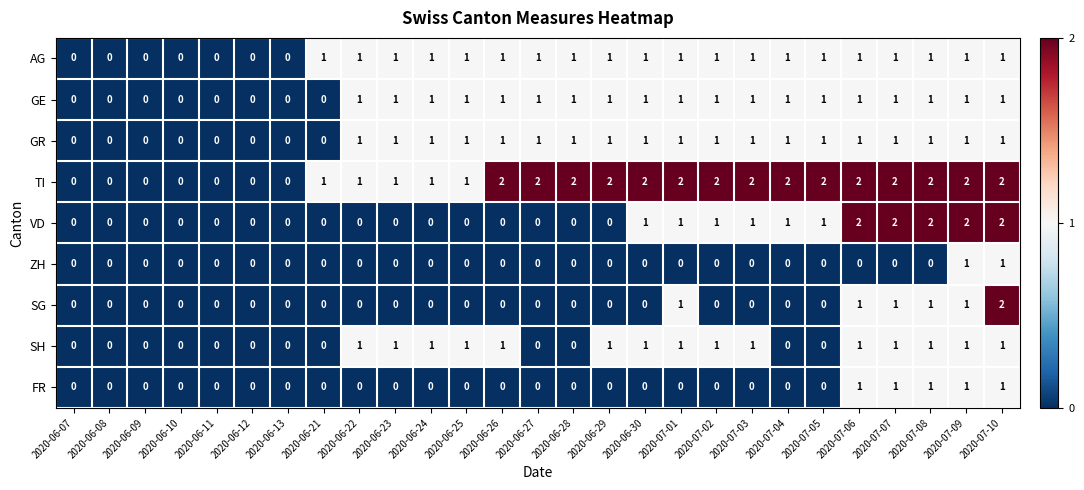

How many GE values are between 0 and 1?

27